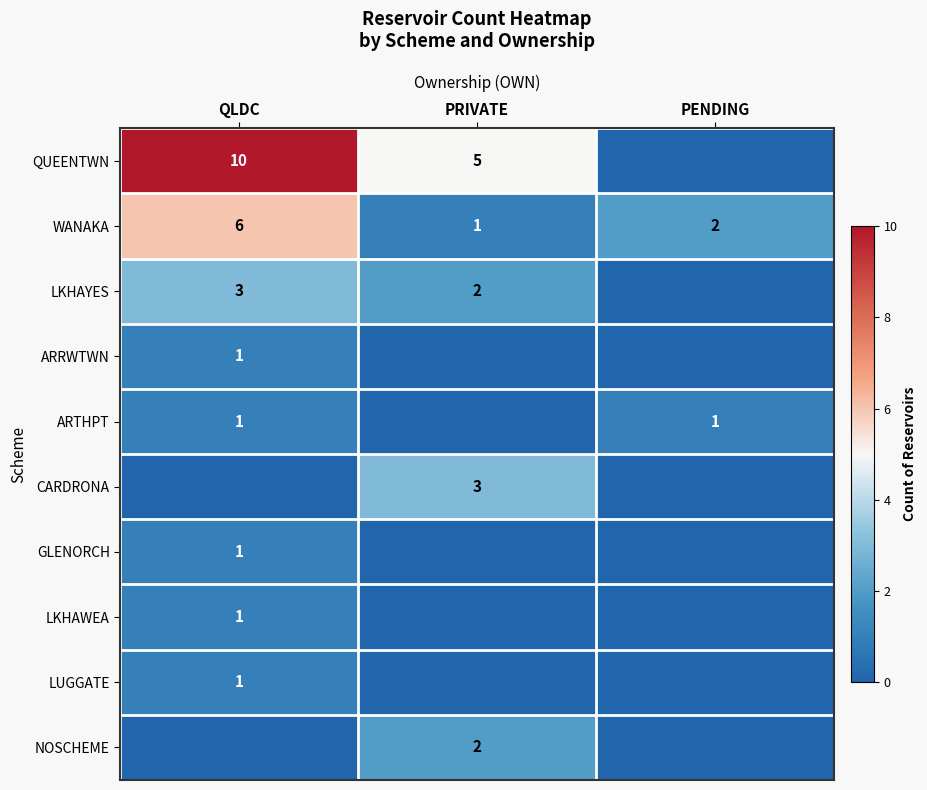

At which category does the chart reach its peak across all series?

QLDC